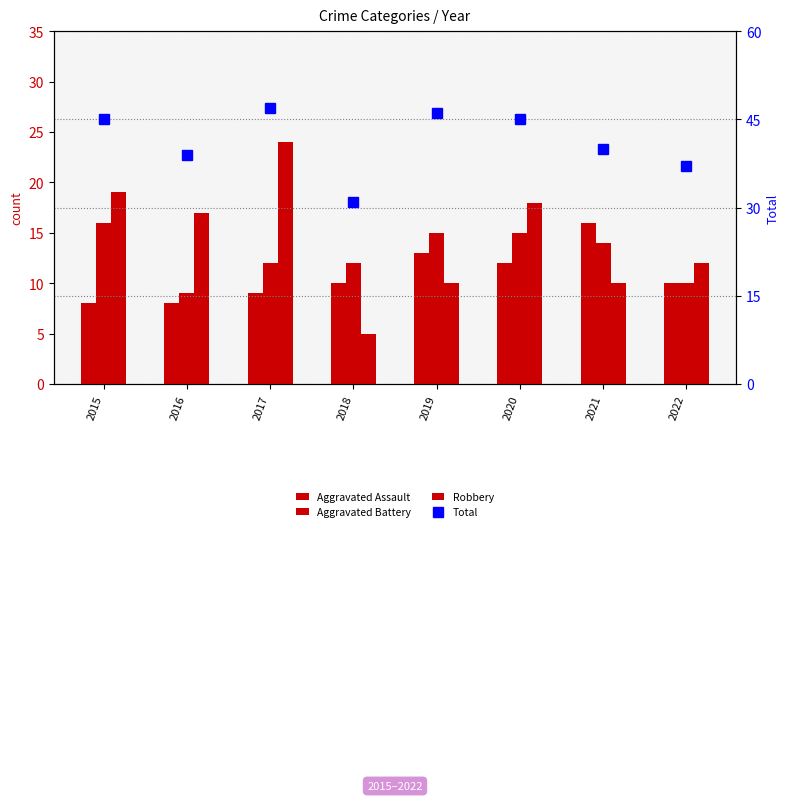

Rank the categories by Robbery value from highest to lowest.

2017, 2015, 2020, 2016, 2022, 2019, 2021, 2018